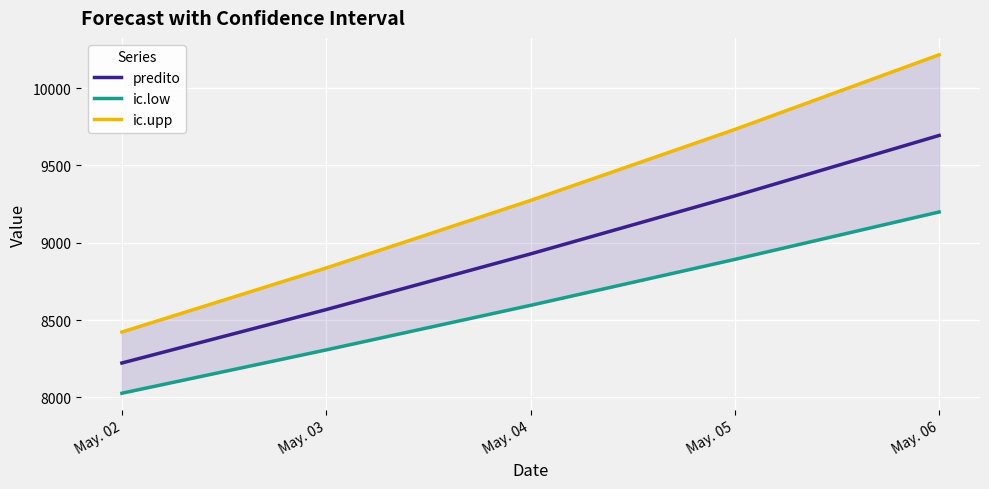

How many distinct data groups are displayed?

3